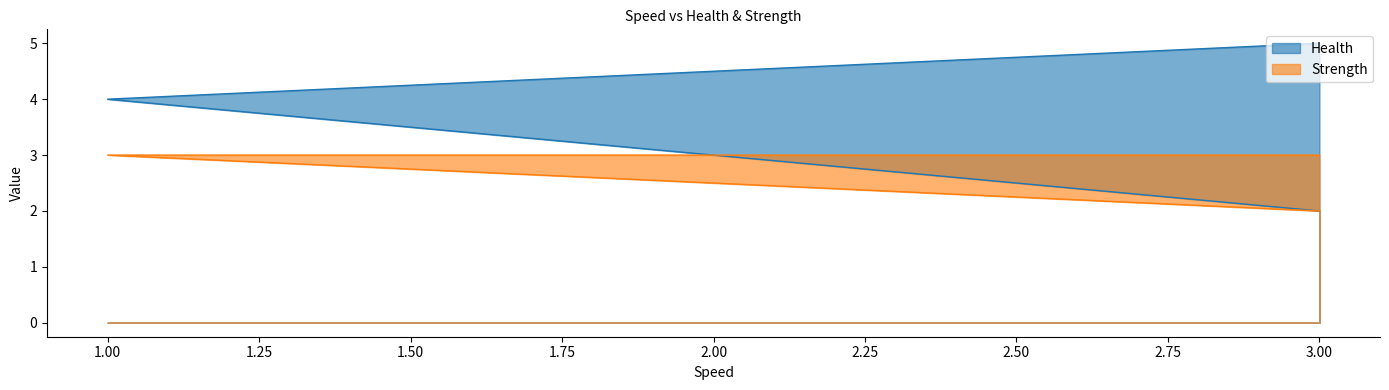

What is the sum of all Strength values?

8